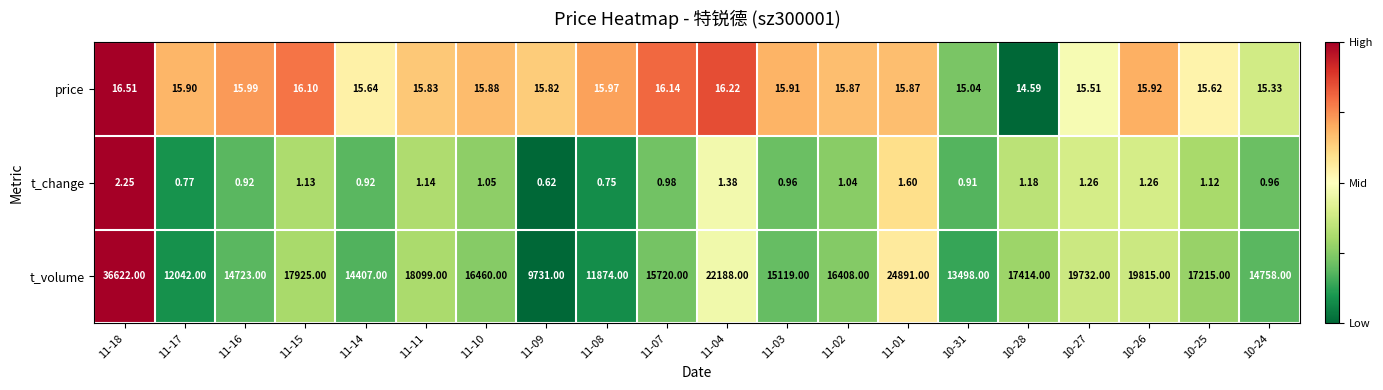

List the series in order of their peak value, highest first.

t_volume, price, t_change